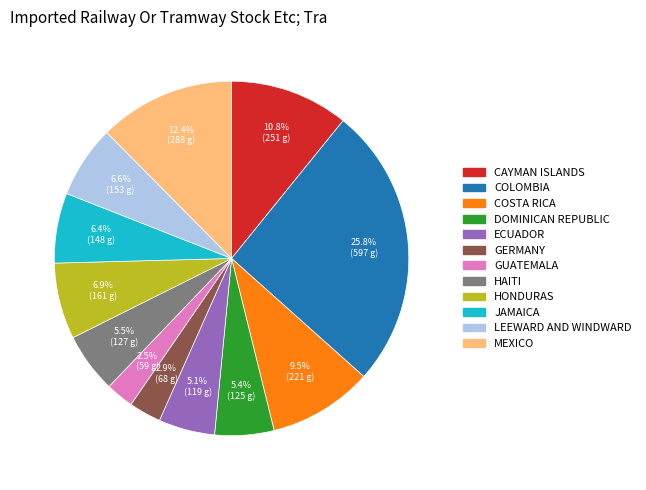

How many slices are in this pie chart?

12